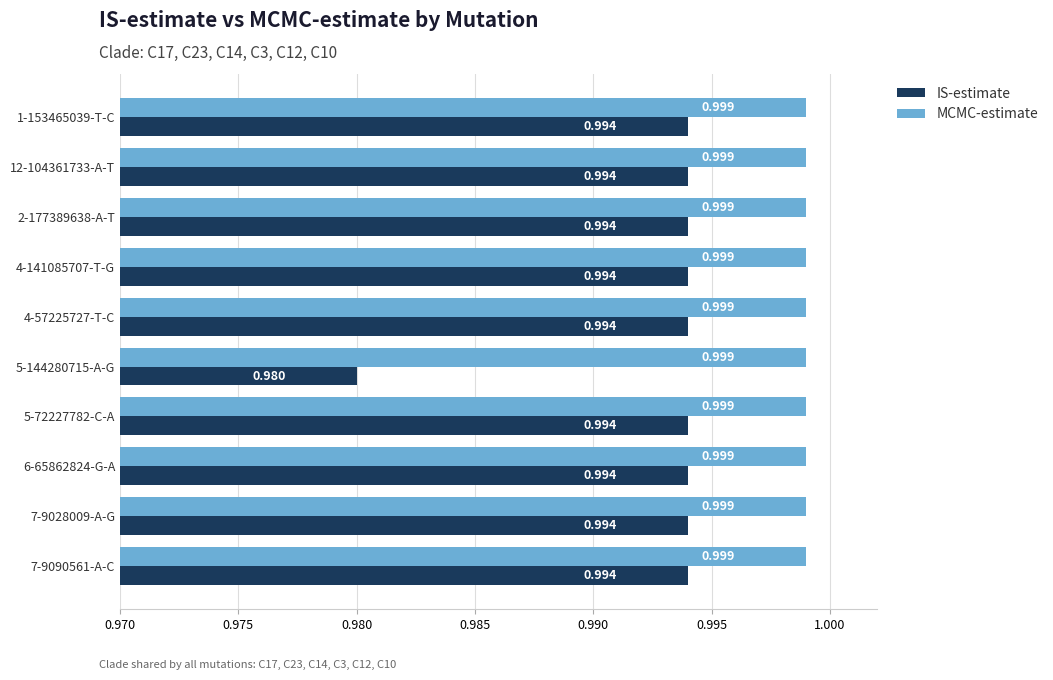

Which series has the largest total across all categories?

MCMC-estimate